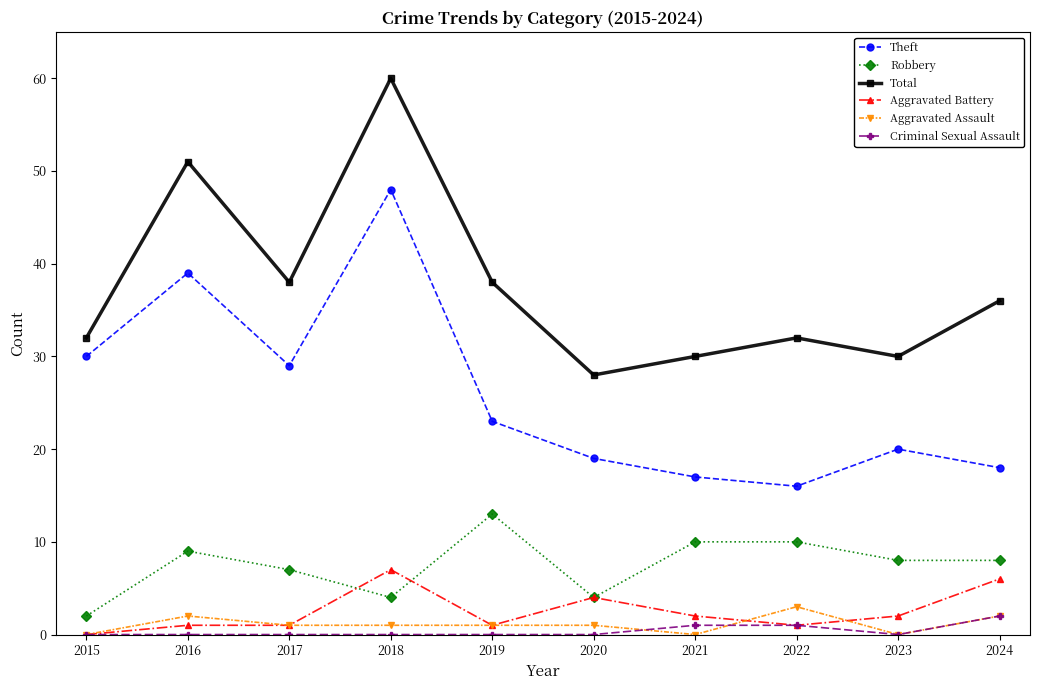

List the series in order of their peak value, highest first.

Total, Theft, Robbery, Aggravated Battery, Aggravated Assault, Criminal Sexual Assault